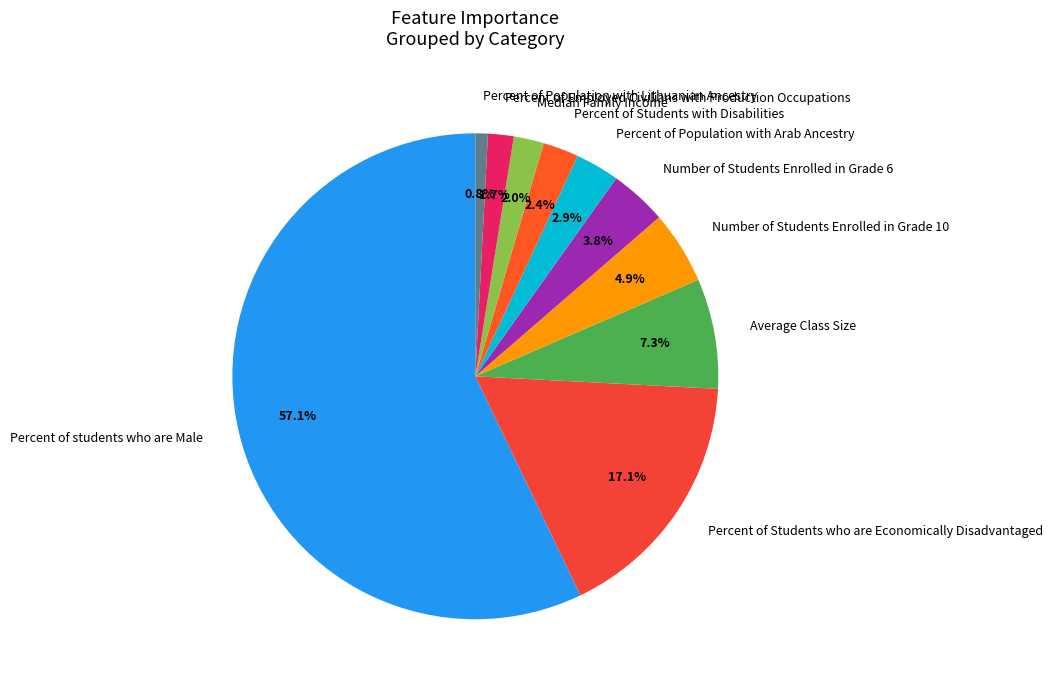

What is the smallest slice in the pie chart?

Percent of Population with Lithuanian Ancestry